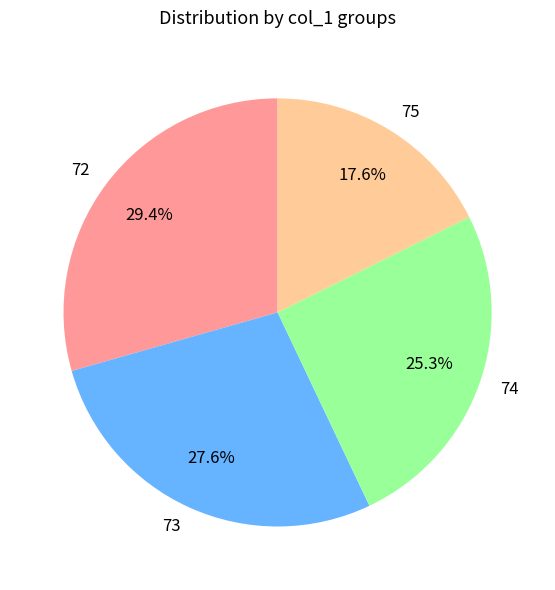

Which category has the smallest portion of the pie?

75